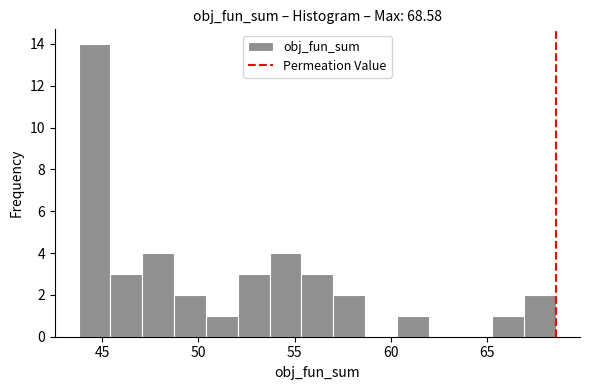

Around what value on the x-axis is the tallest bar? Give the approximate position of its centre, as read against the axis.

44.5